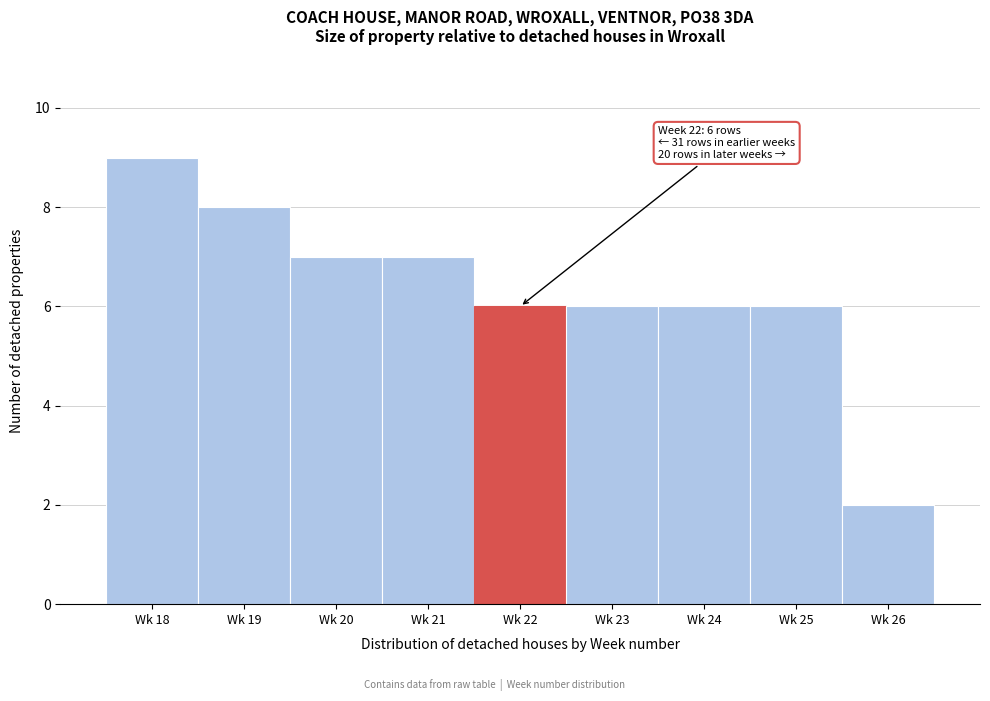

Reading left to right, transcribe all the data shown in this chart.

Wk 18=9	Wk 19=8	Wk 20=7	Wk 21=7	Wk 22=6	Wk 23=6	Wk 24=6	Wk 25=6	Wk 26=2